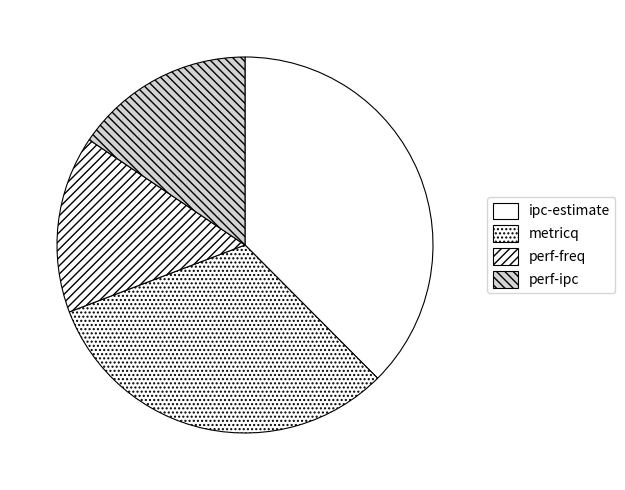

How many segments does this pie chart have?

4